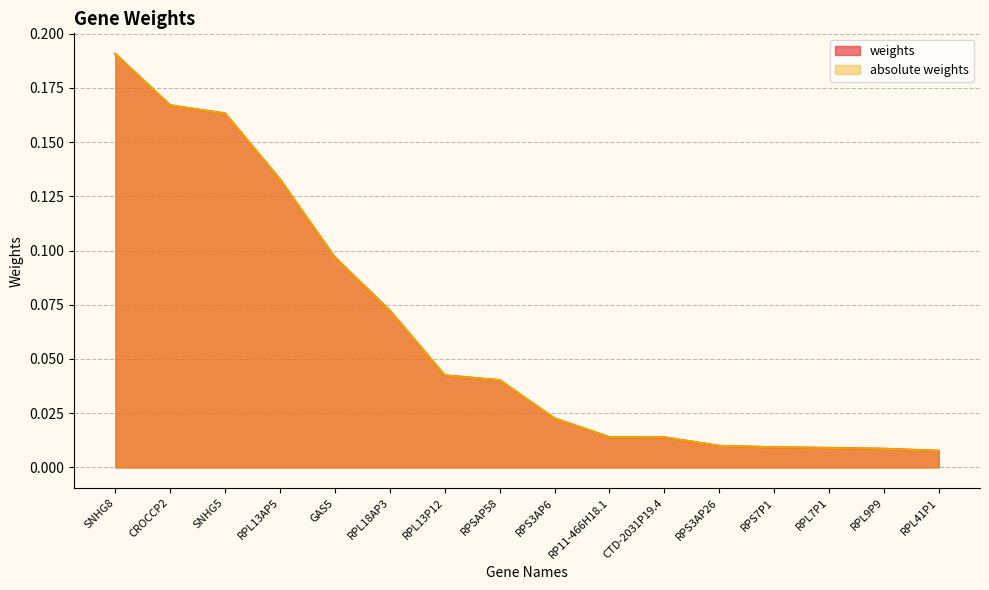

At which label does weights reach its minimum?

RPL41P1